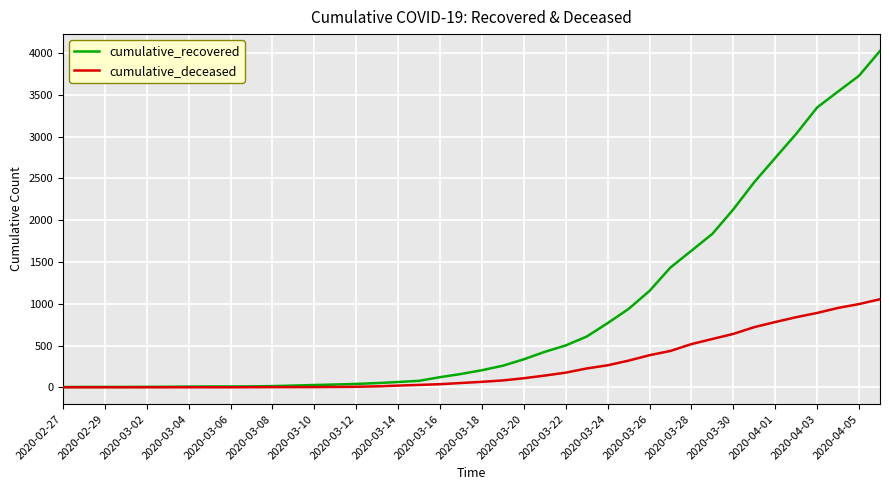

List the series in order of their overall mean, lowest first.

cumulative_deceased, cumulative_recovered